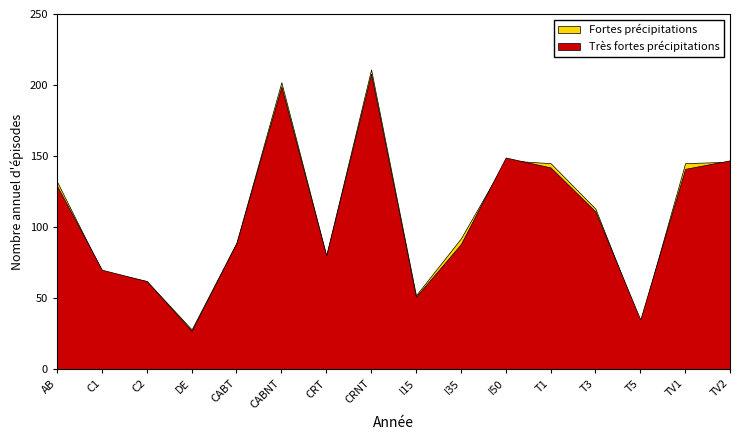

What is the highest value of the Très fortes précipitations series?

208